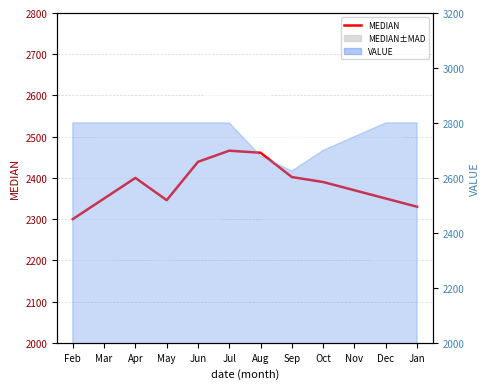

What is the value of the 6th point from the left?

2466